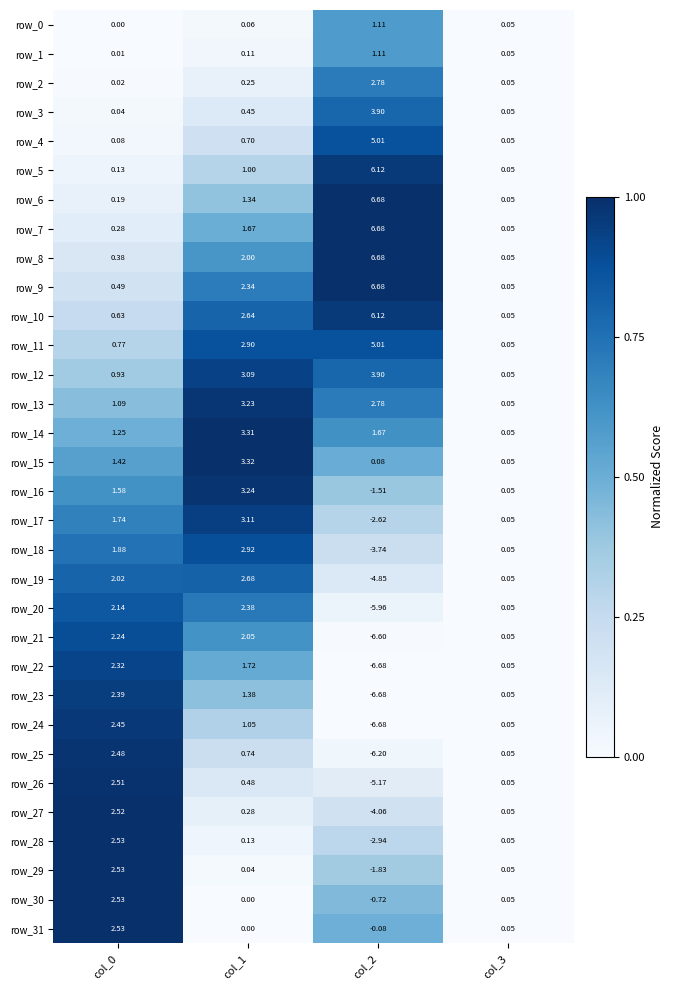

How many values in the row_6 series exceed 1?

2